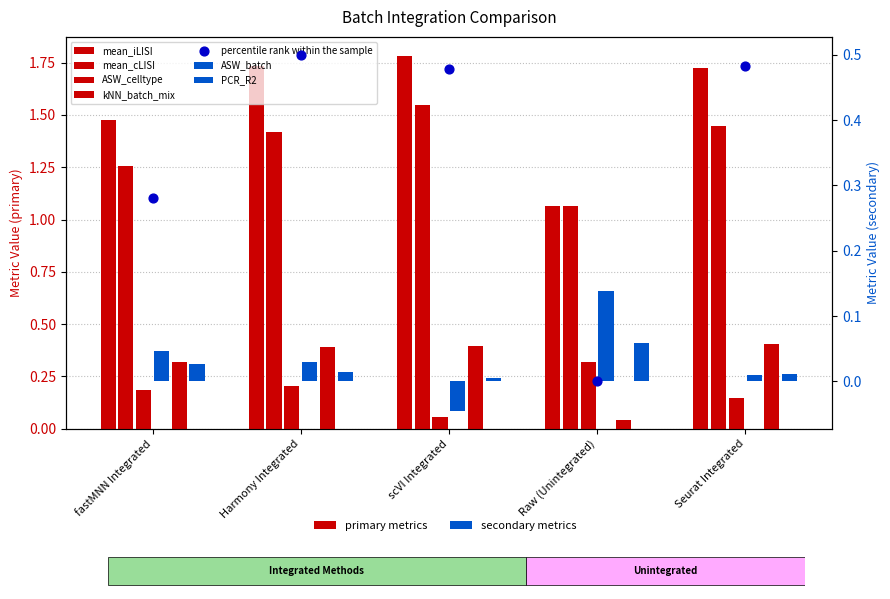

Which series contains the lowest Y value?

ASW_batch